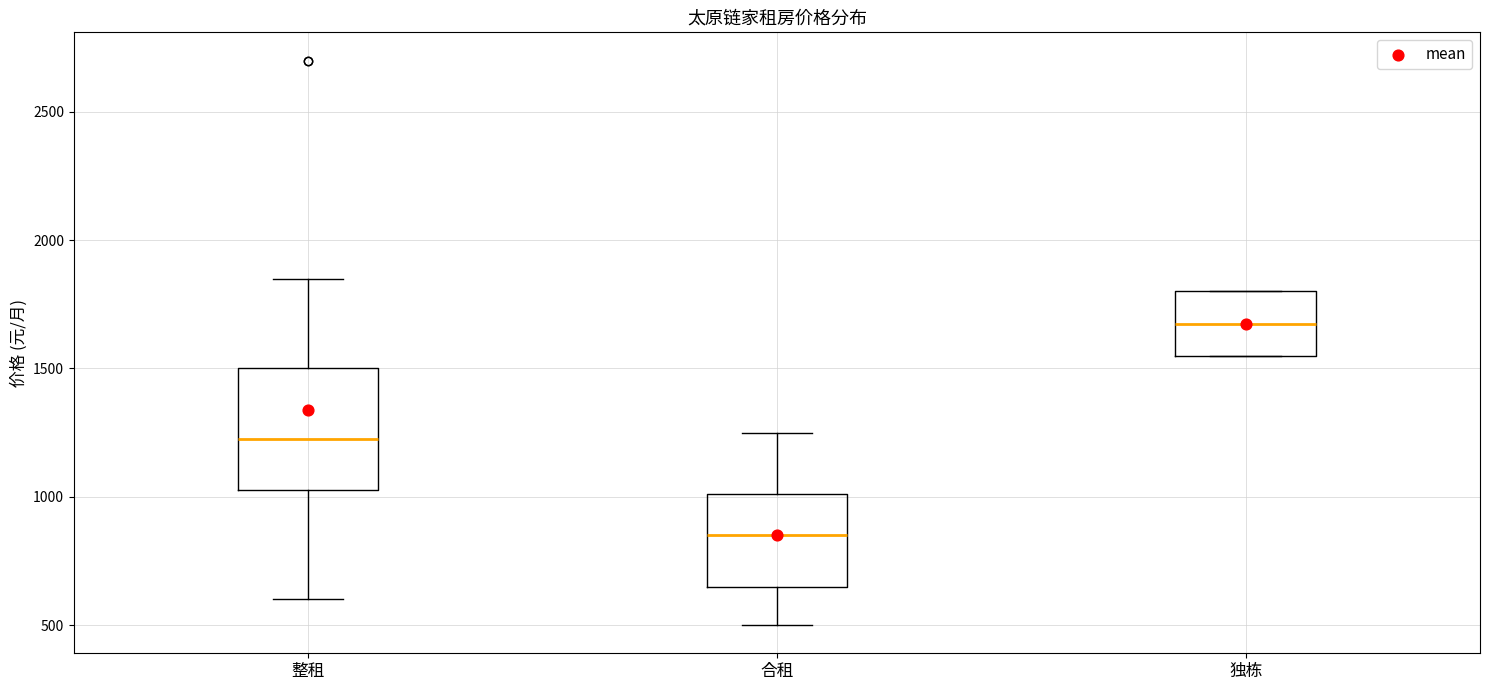

Where is the lower edge of the box for 独栋 on the y-axis? The values are not printed on the chart, so give them approximately, as read against the axis.

1550